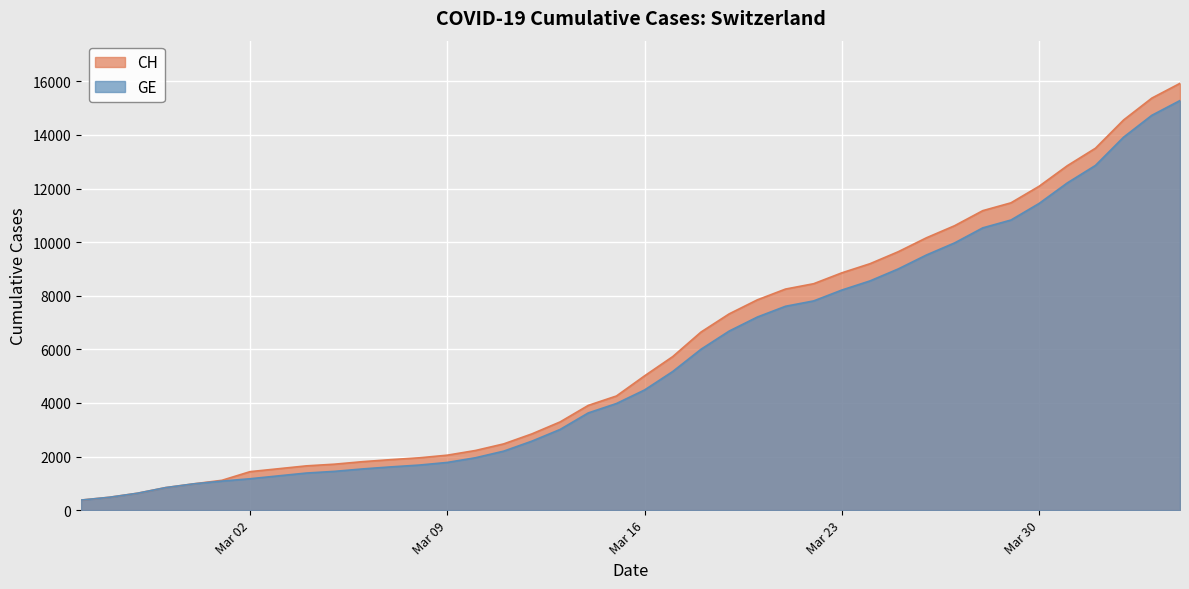

What is the difference between the second highest and minimum values in the CH series?

15000